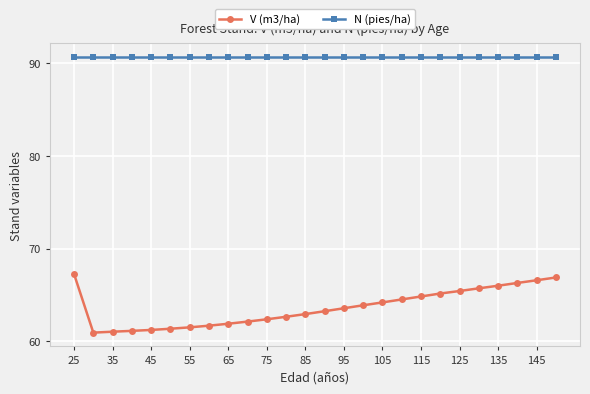

At how many categories does at least one series exceed 69?

26